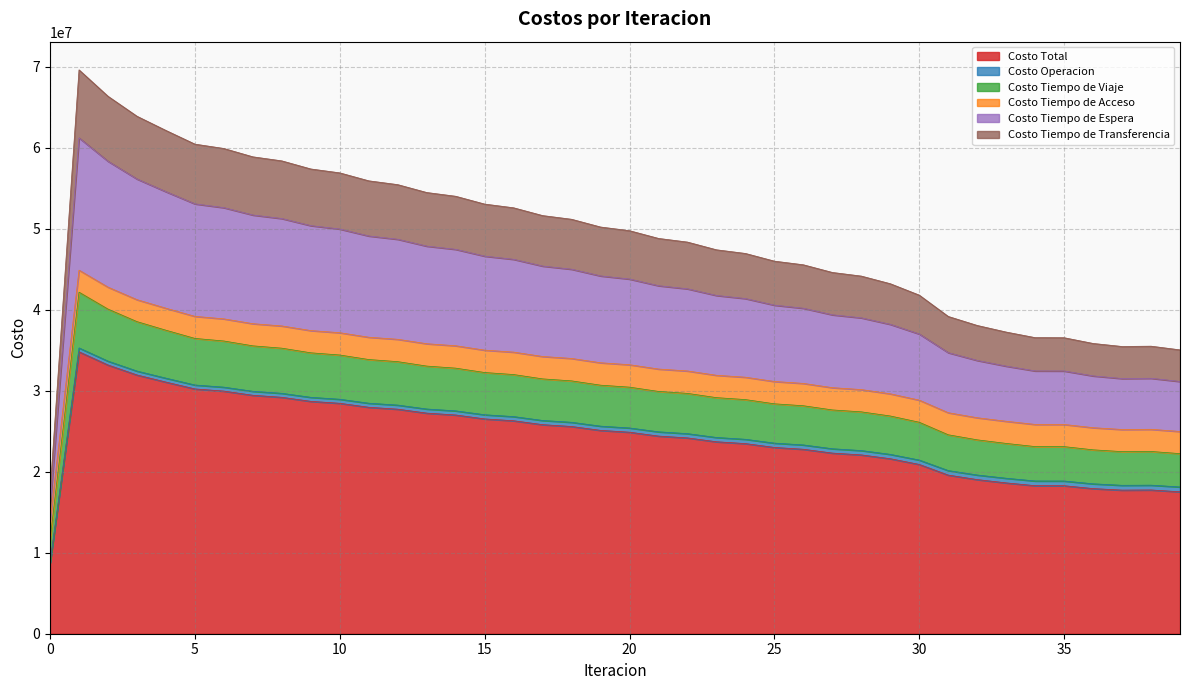

What is the minimum value for Costo Total?

8754372.0